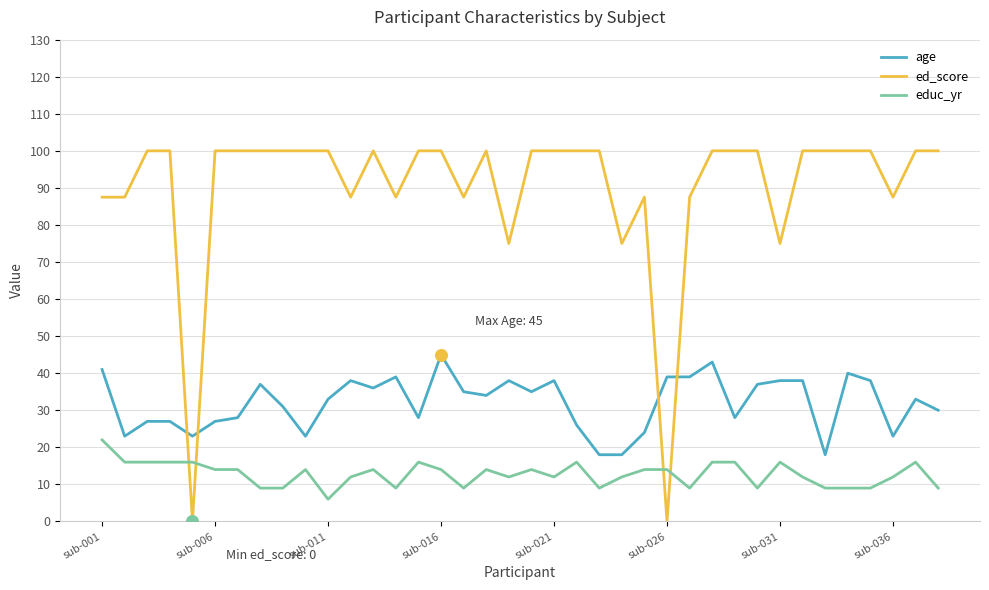

What are all the series names shown in the legend?

age, ed_score, educ_yr